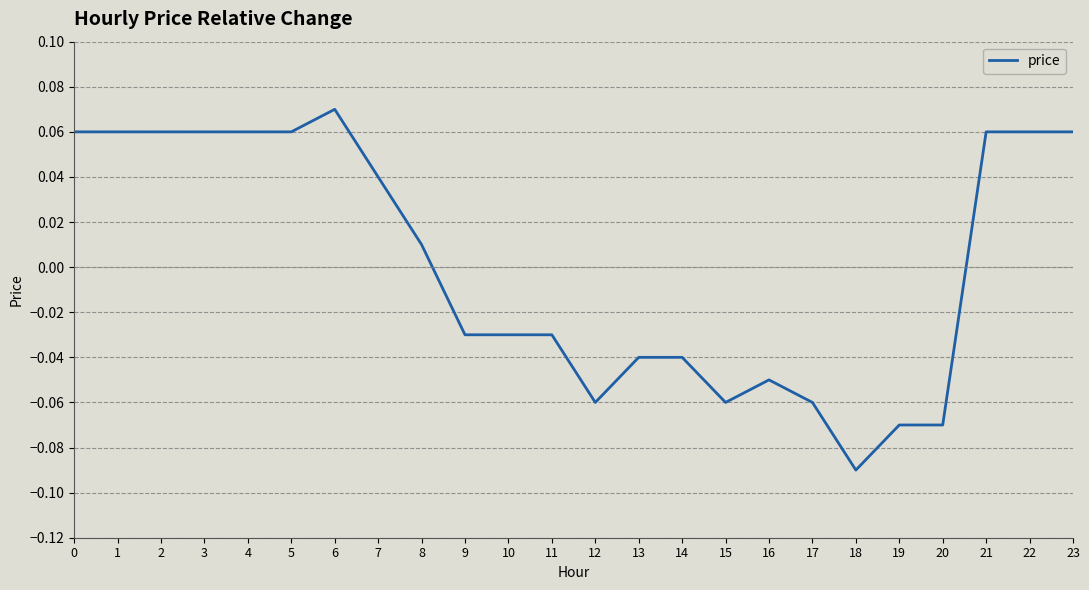

True or false: there are more than 1 points higher than both neighbors.

True